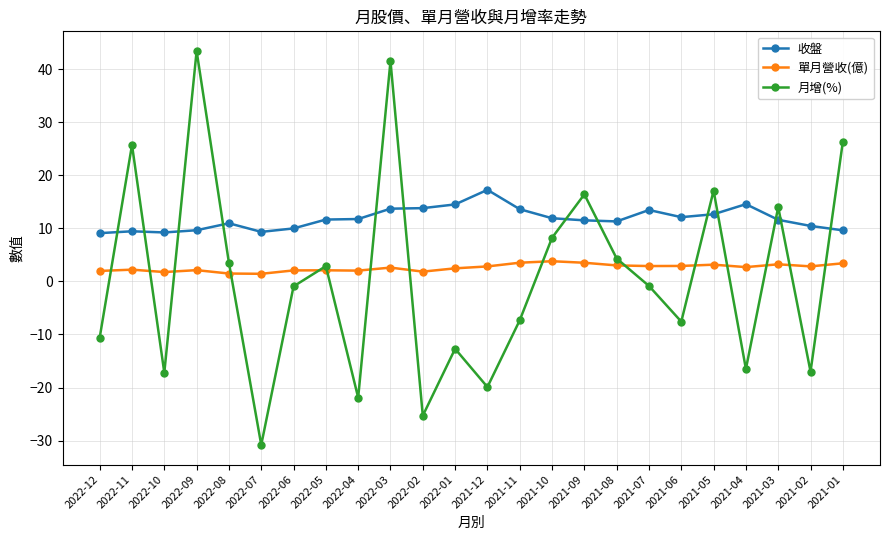

True or false: 月增(%) has more than 2 points higher than both neighbors.

True